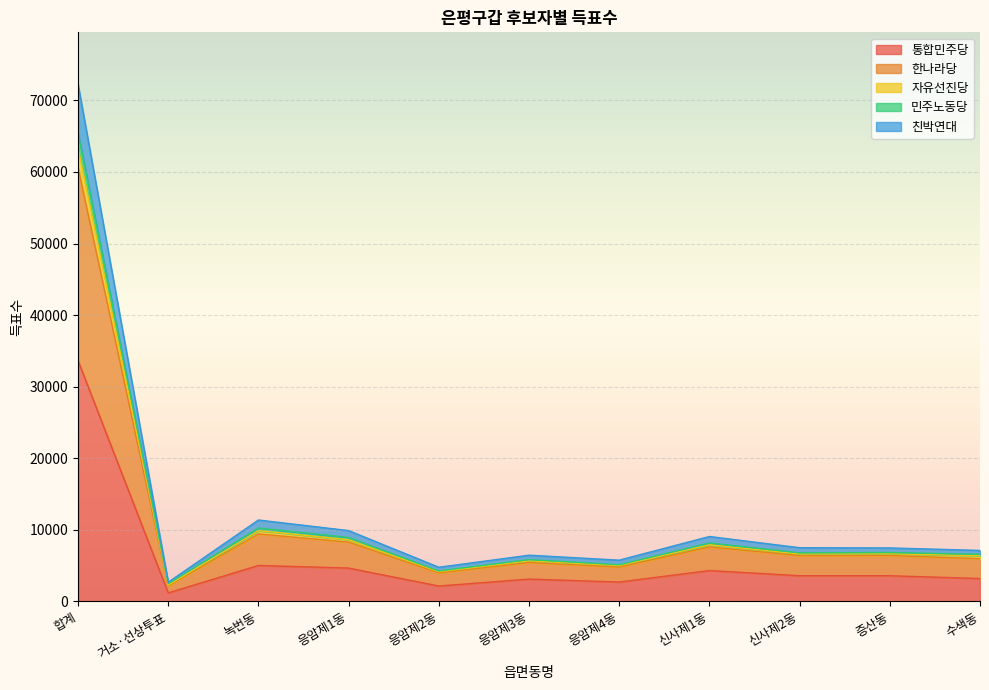

What is the maximum value for 통합민주당?

33638